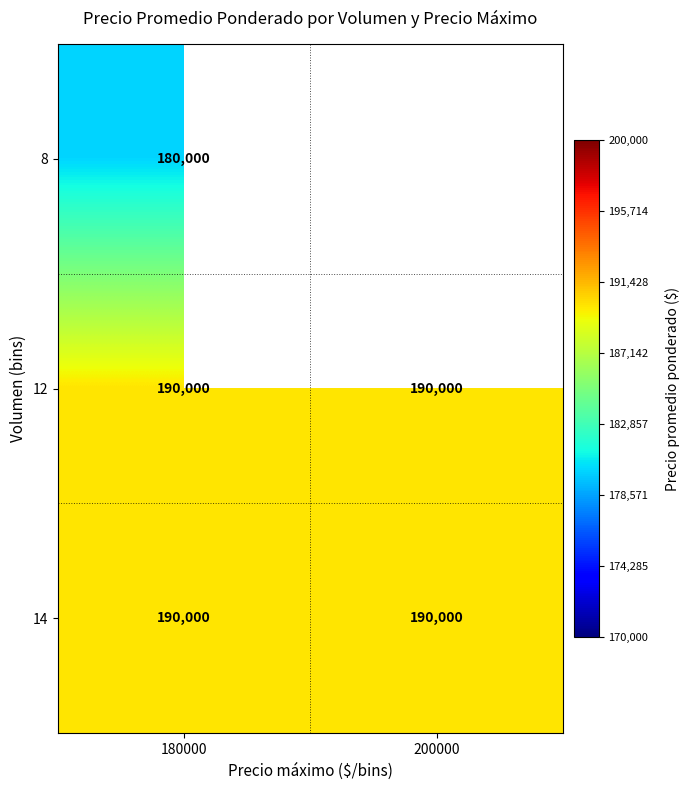

The 8 series shows 180000 at 180000. True or false?

True